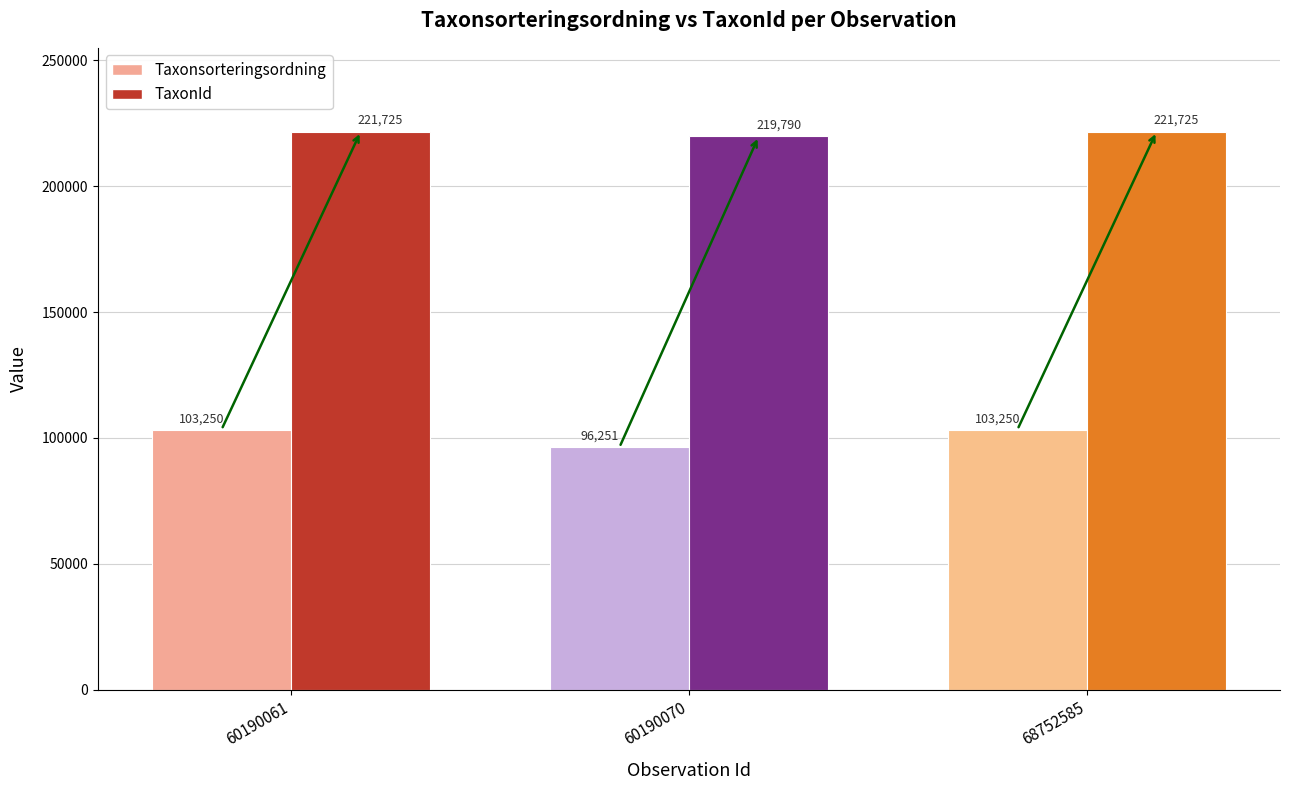

At which label does TaxonId reach its peak?

60190061